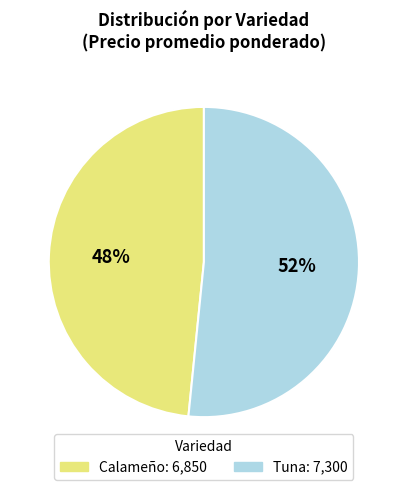

The Calameño slice represents 59% of the pie. True or false?

False